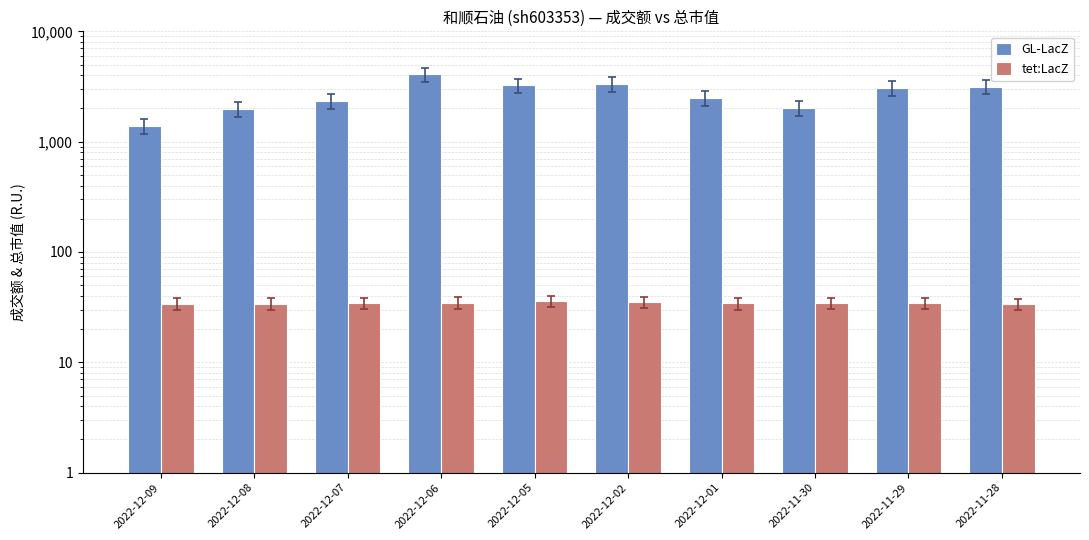

Which series has the largest total across all categories?

GL-LacZ